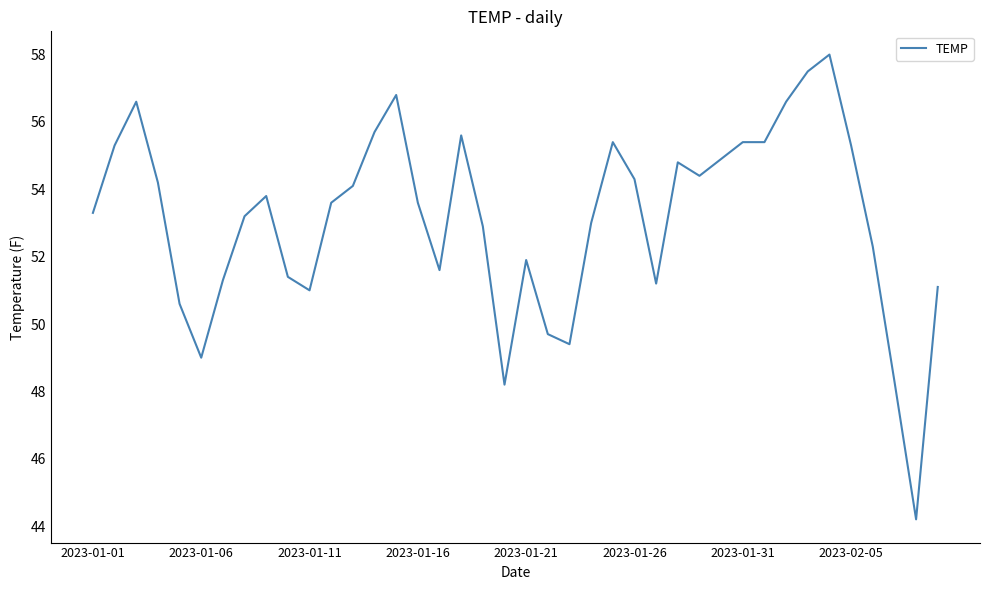

What is the smallest value displayed?

44.2